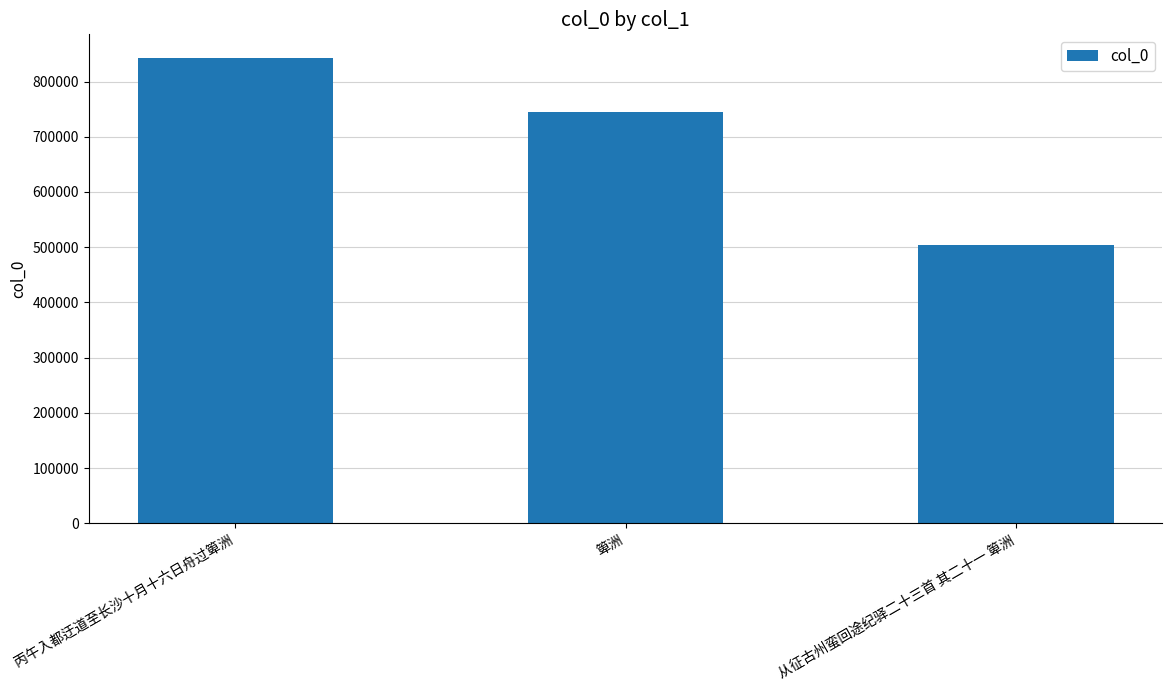

Where does the data first go above 744698?

丙午入都迂道至长沙十月十六日舟过箄洲